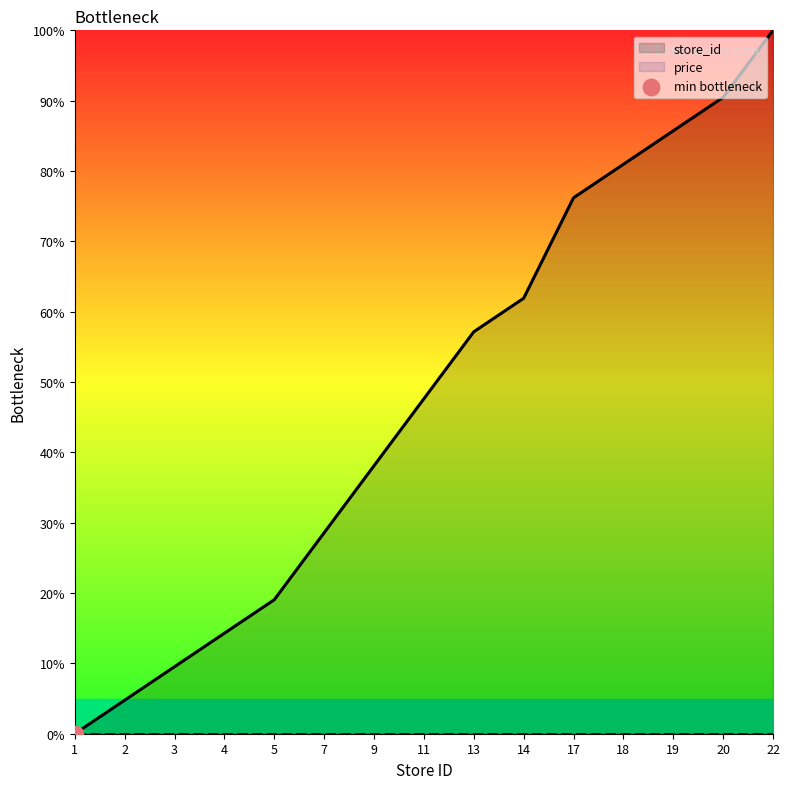

At how many categories does at least one series exceed 94?

1